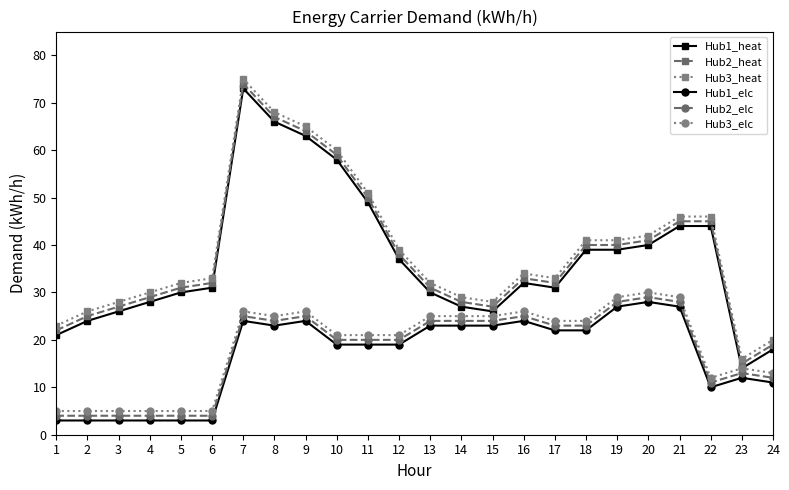

What is the greatest value displayed?

75